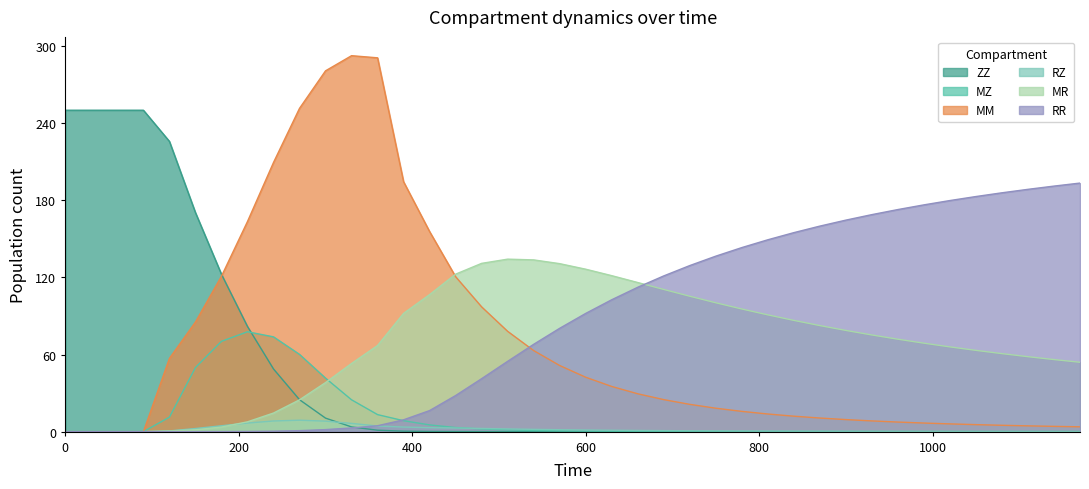

List the series in order of their peak value, lowest first.

RZ, MZ, MR, RR, ZZ, MM